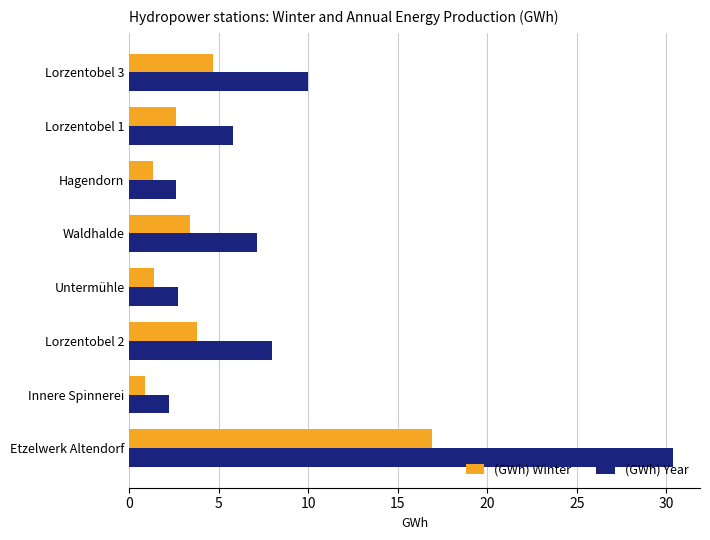

Which series has the largest range (max minus min)?

(GWh) Year